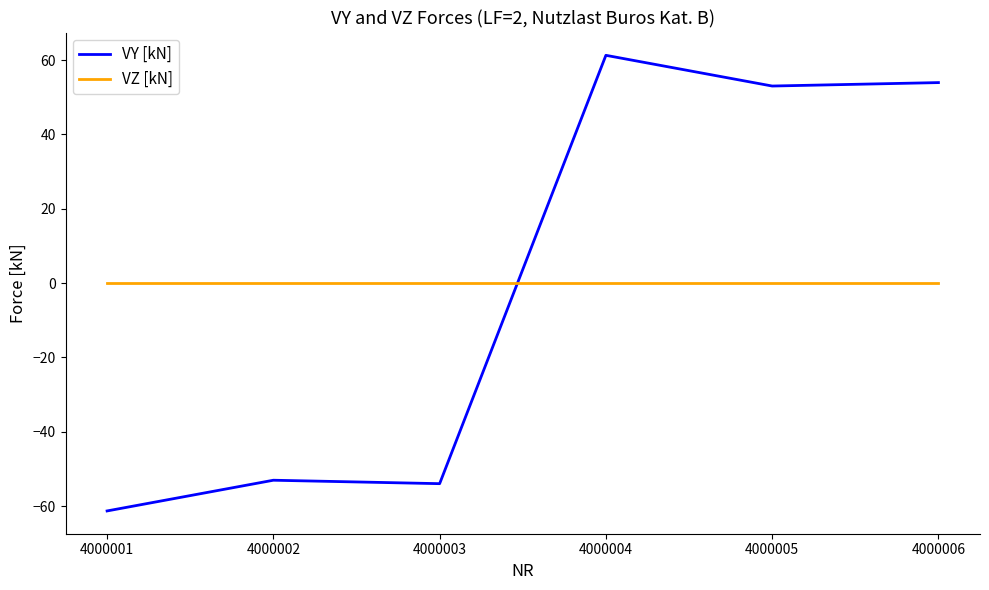

The value of VY [kN] at 4000003 is -22.4. True or false?

False